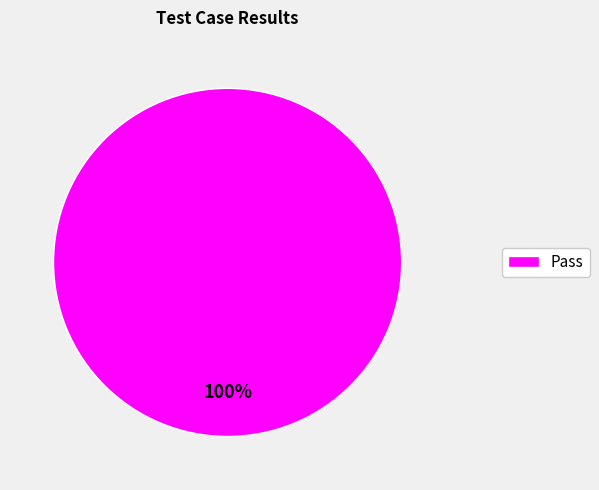

Is there any slice that represents more than half of the pie?

Yes